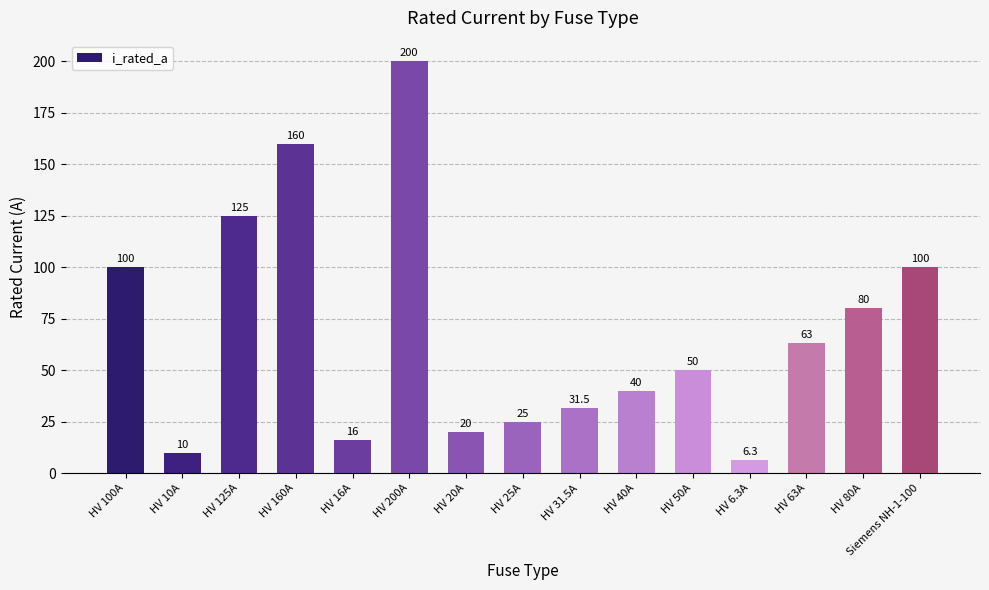

What is the change in value from HV 20A to HV 40A?

+20.0